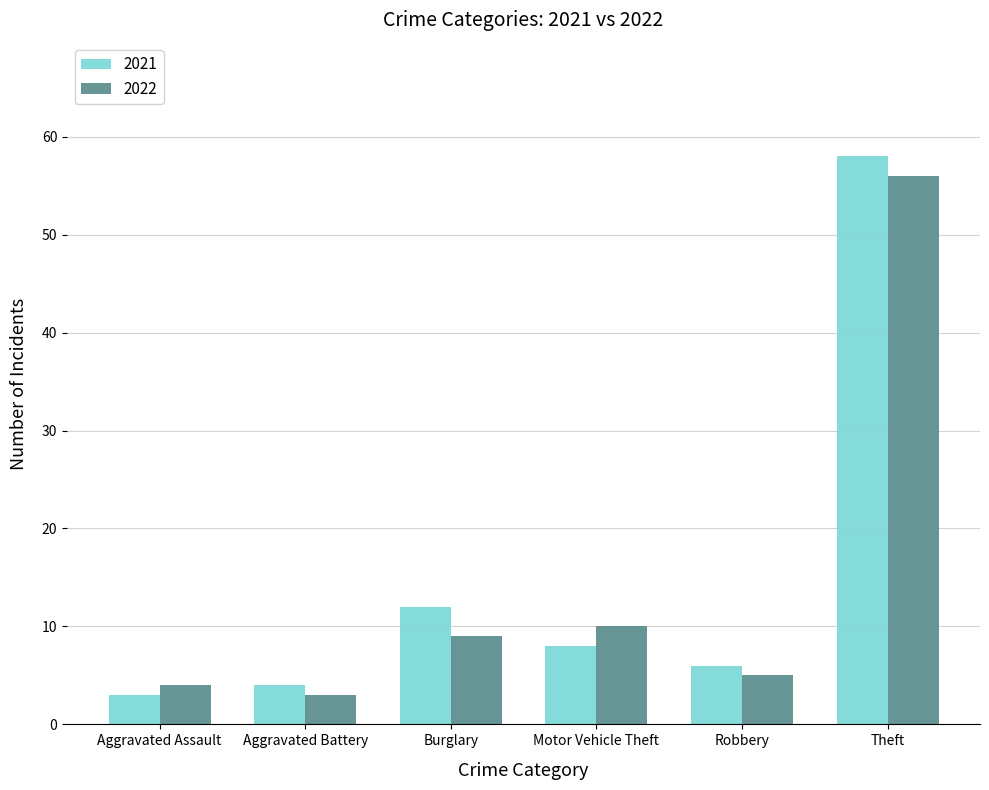

Rank the series at Robbery from lowest to highest value.

2022, 2021